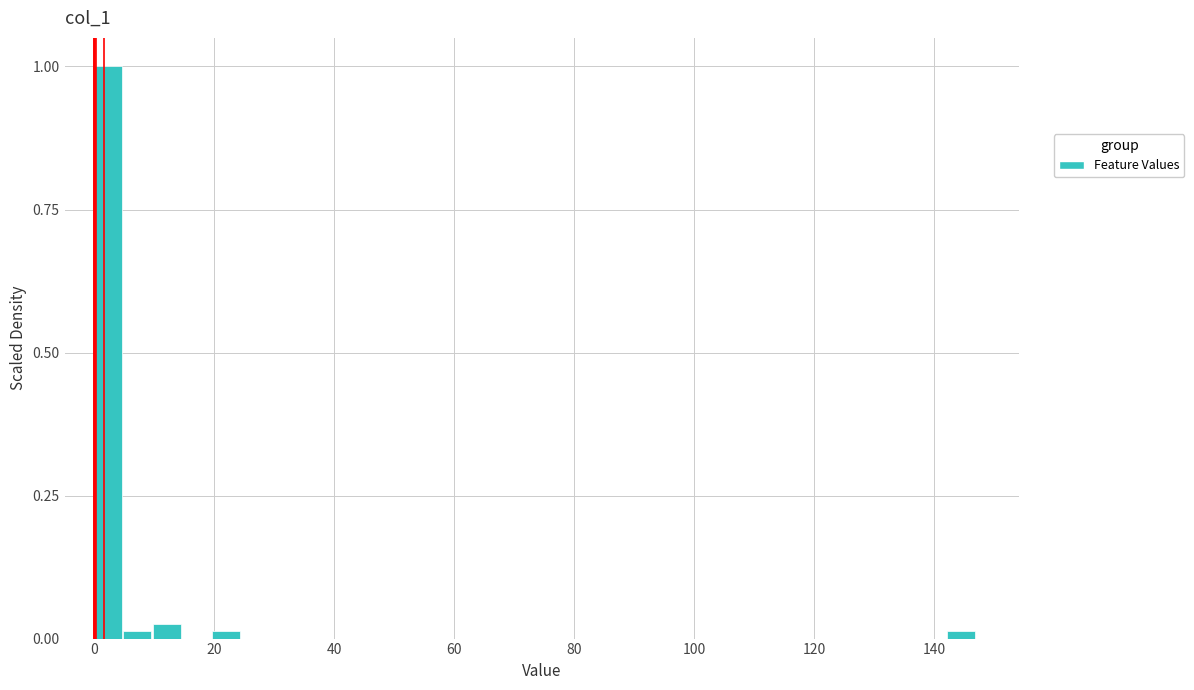

Around what value on the x-axis is the tallest bar? Give the approximate position of its centre, as read against the axis.

2